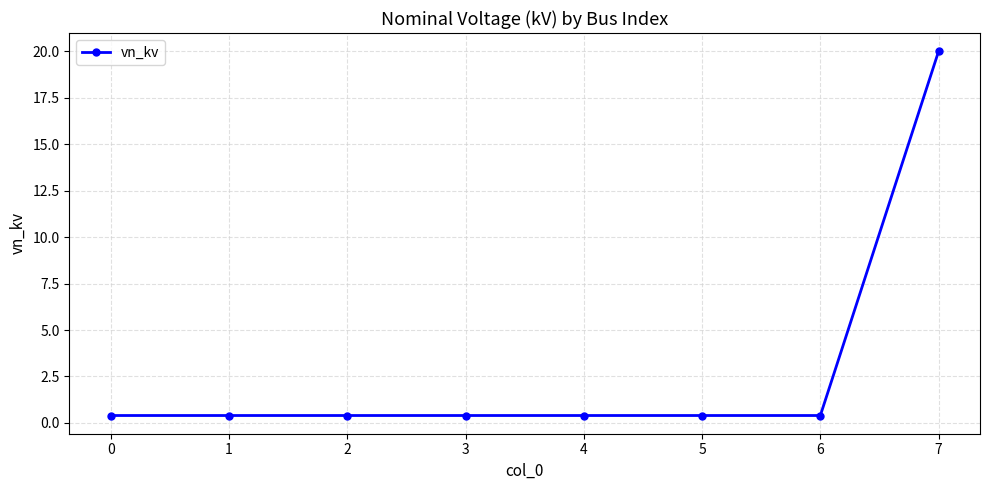

Reading left to right, list all the values displayed in this chart.

0=0.4	1=0.4	2=0.4	3=0.4	4=0.4	5=0.4	6=0.4	7=20.0